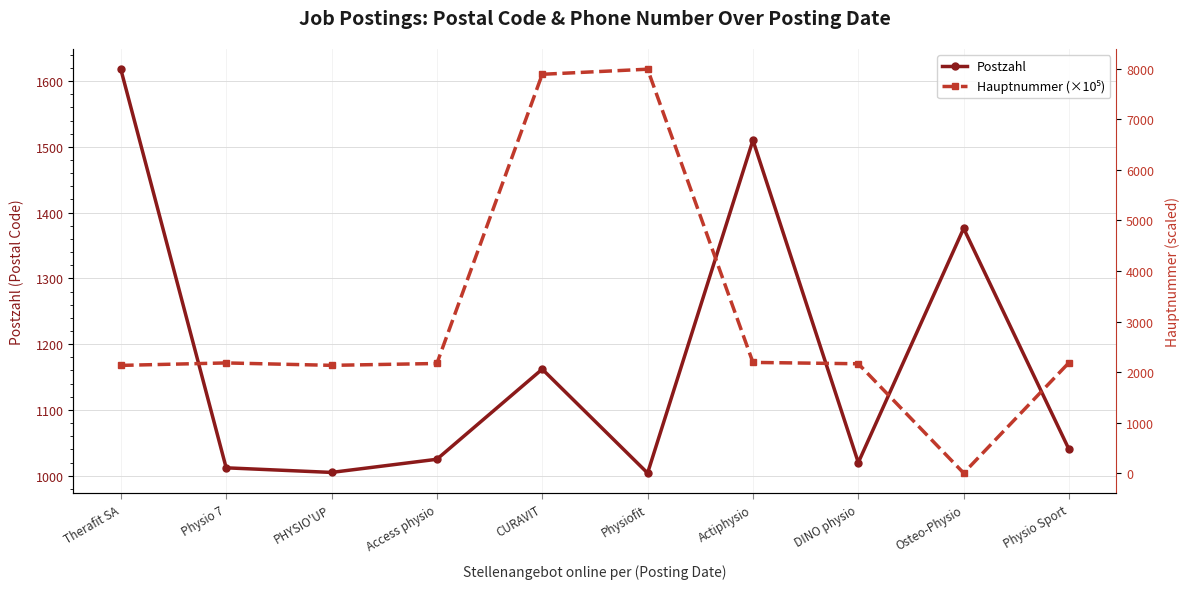

At which label is Hauptnummer (×10⁵) closest to 3996?

Actiphysio